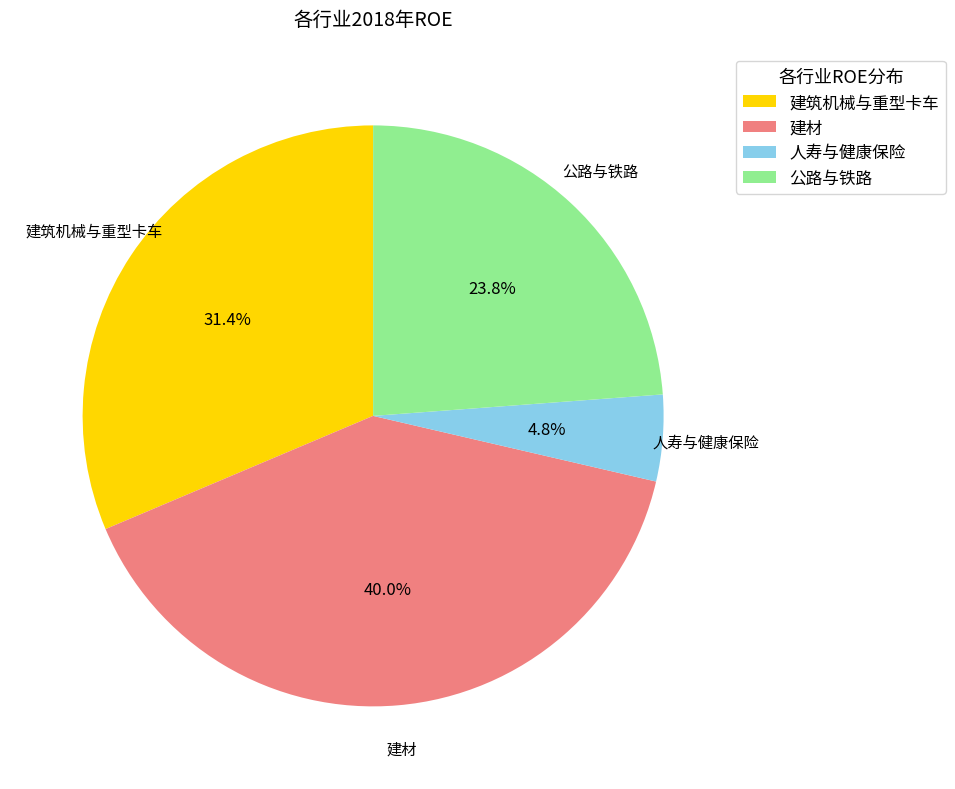

To the nearest percent, what percentage of the pie is 公路与铁路?

24%